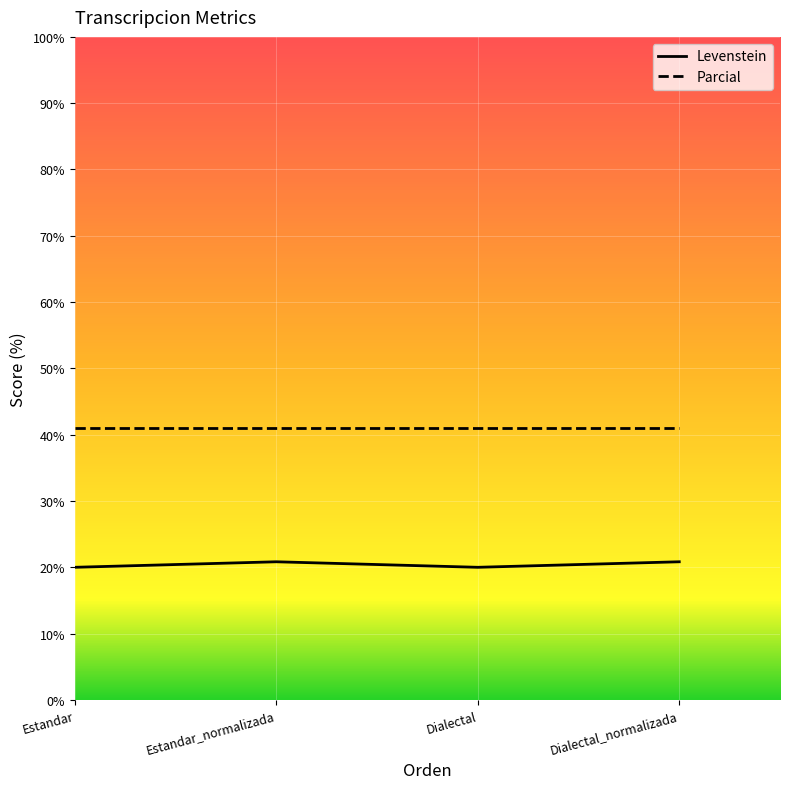

What is the sum of the values at Dialectal and Estandar?

40.0